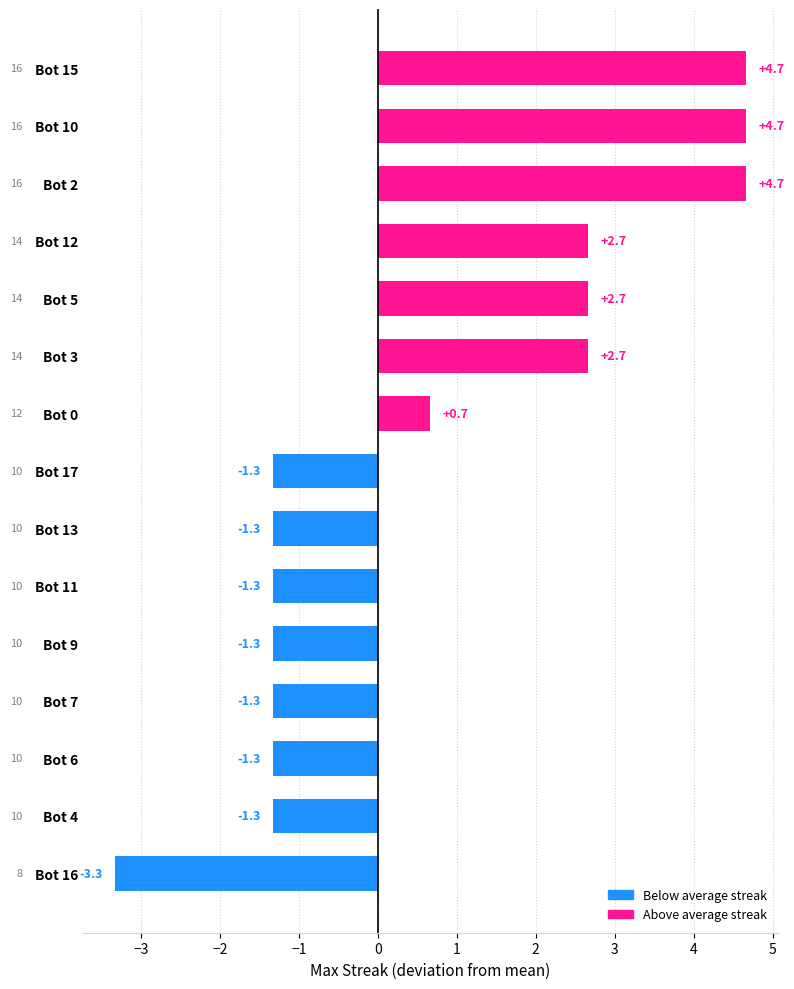

The value at Bot 3 is 2.7. True or false?

True